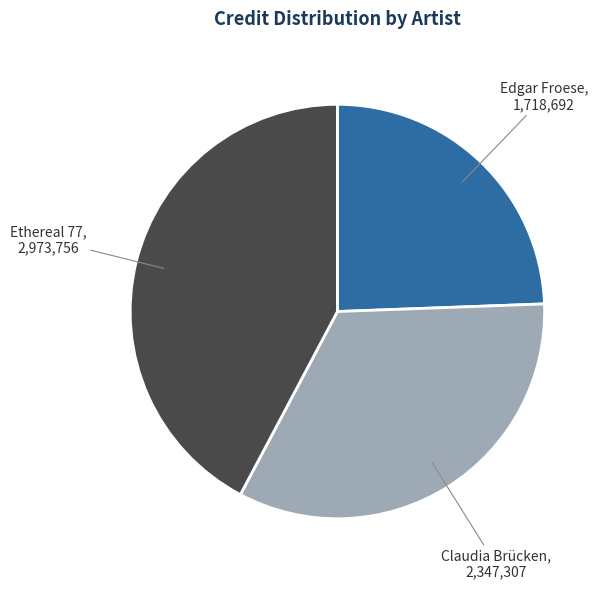

Does any single category account for the majority?

No